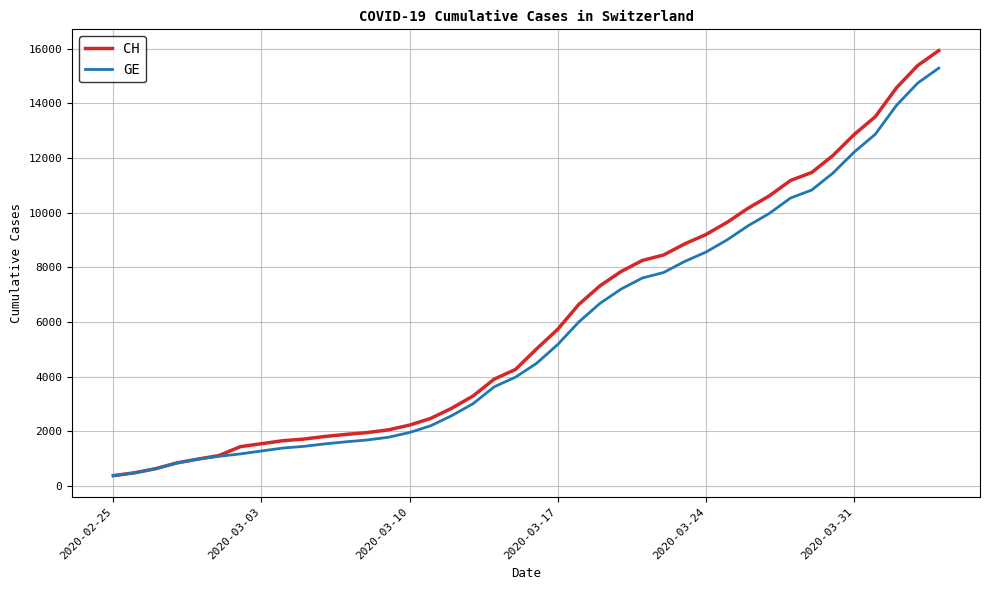

What is the minimum value for CH?

375